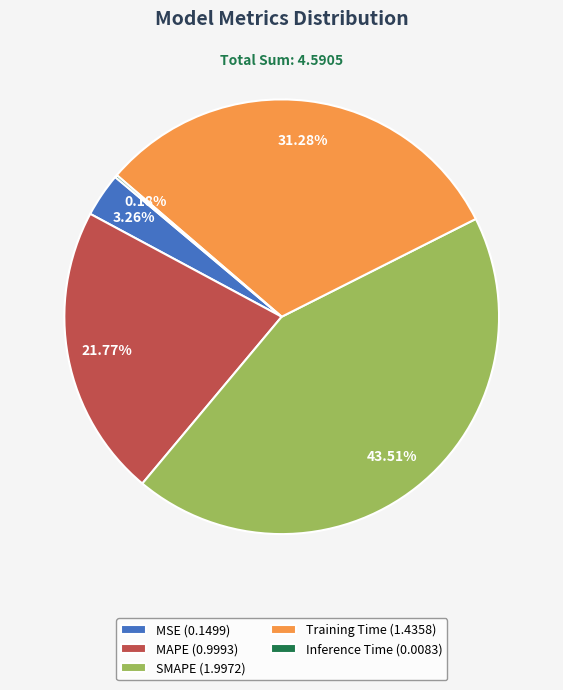

To the nearest percent, what percentage of the pie is MAPE?

22%